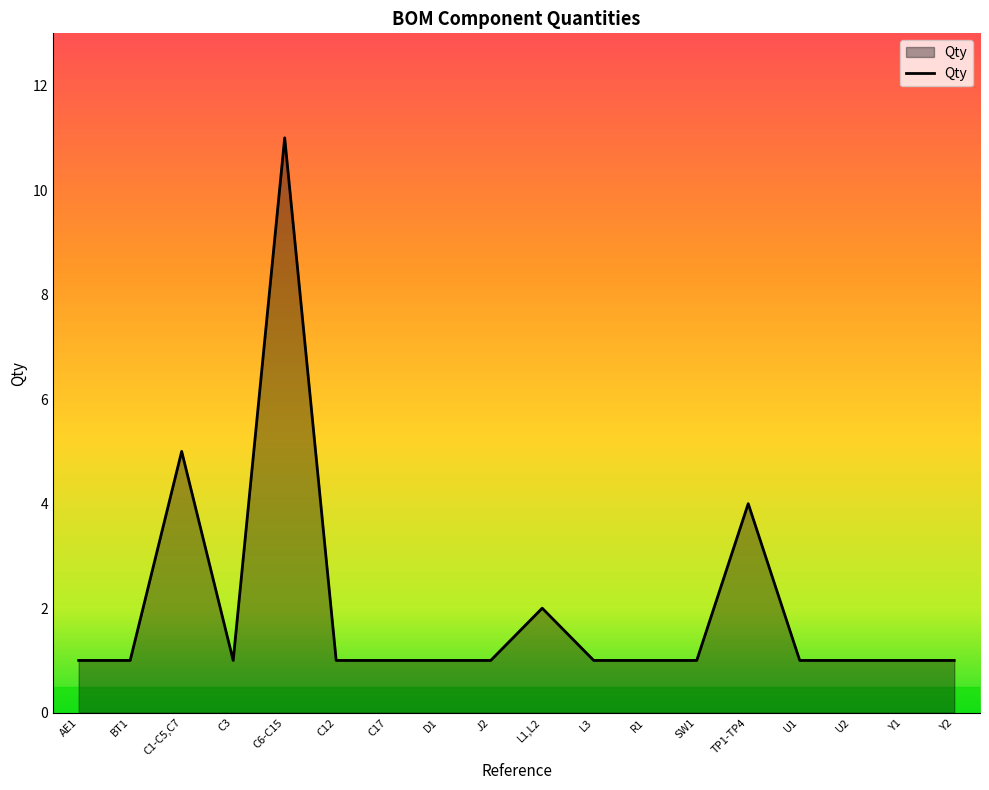

The chart shows a value of 1 at D1. True or false?

True